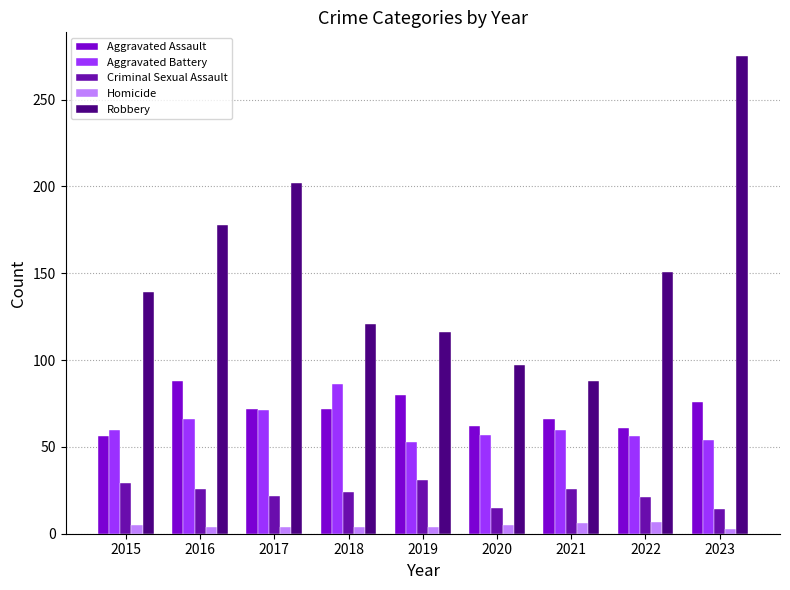

At how many categories does at least one series exceed 22?

9